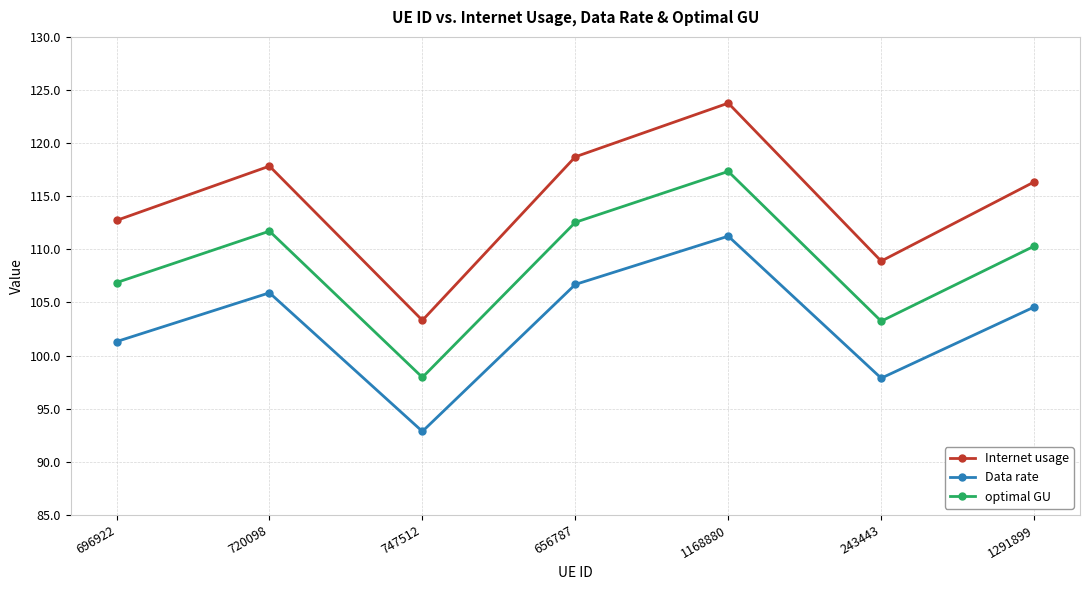

At which category does Data rate reach its first local valley?

747512